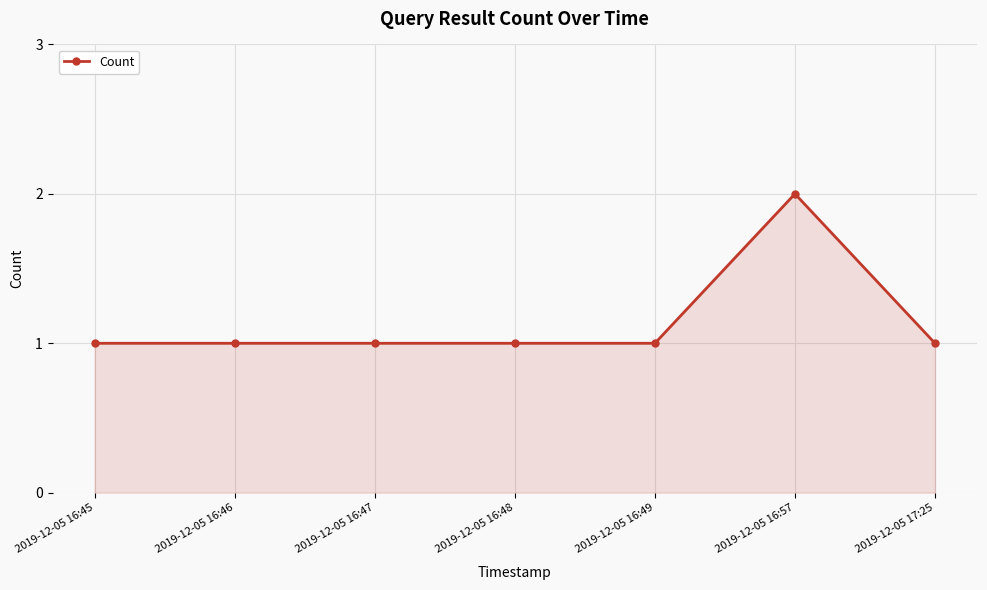

True or false: the data shows 0 at 2019-12-05 16:57.

False